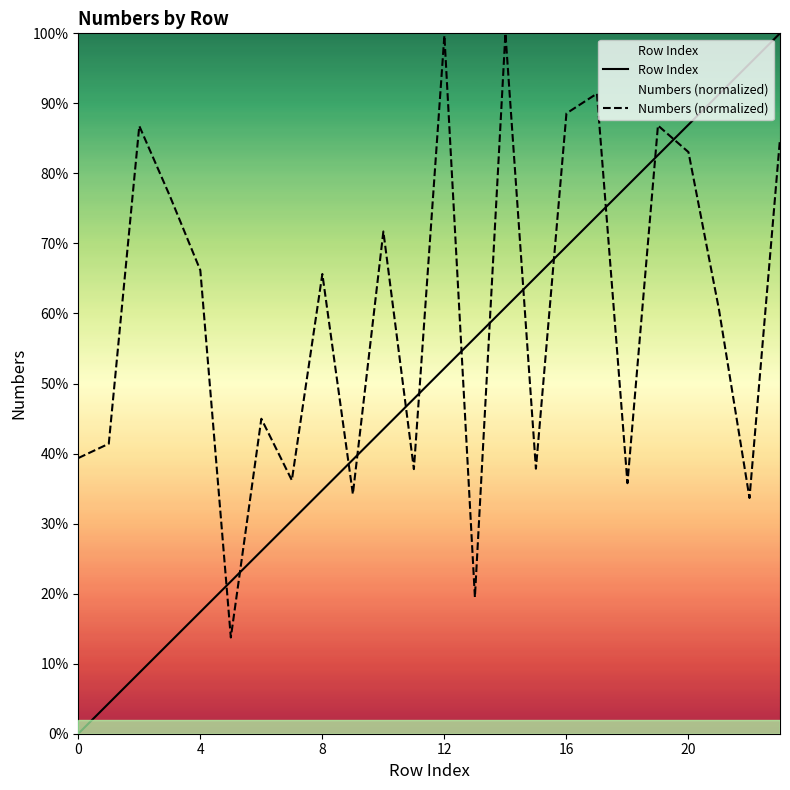

What is the greatest value displayed?

1.0